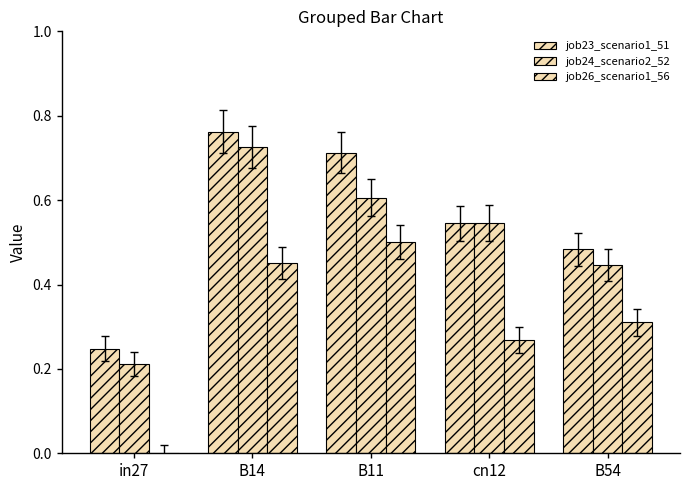

Count the number of categories in the chart.

5